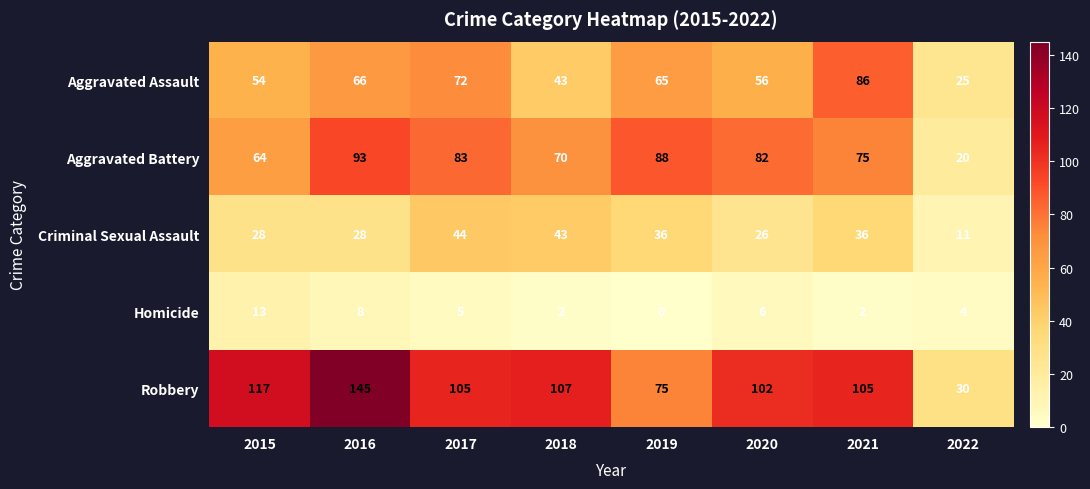

Which category has the highest value in the Aggravated Battery series?

2016